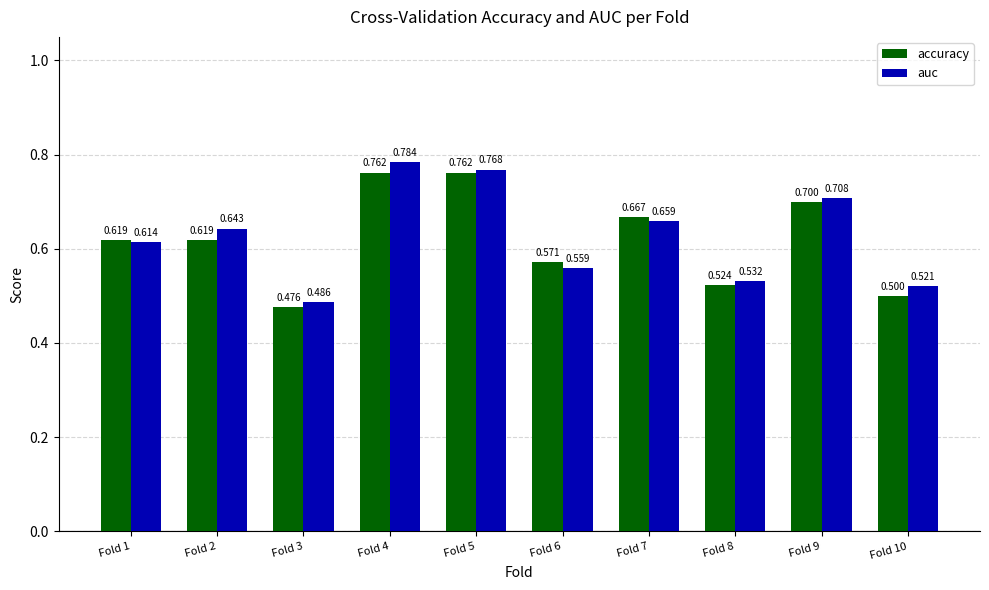

Does the chart contain any negative values?

No